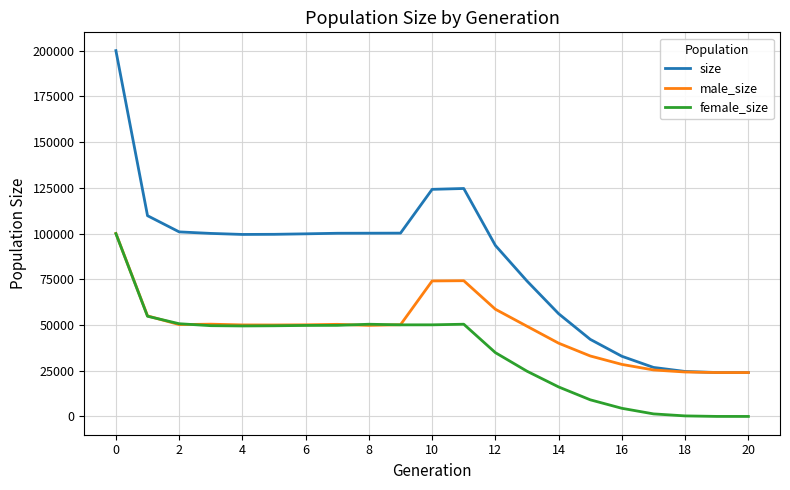

Which series has the largest total across all categories?

size